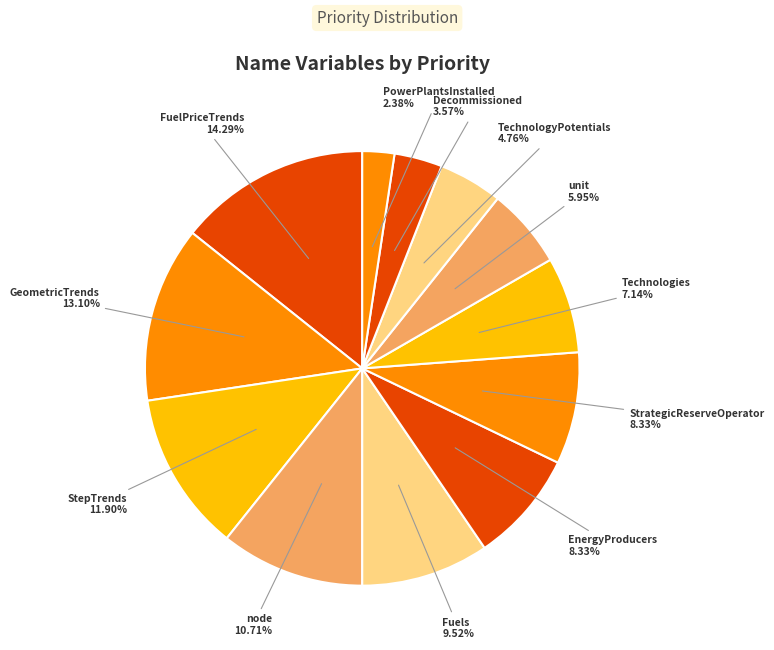

True or false: StepTrends accounts for 1% of the total.

False